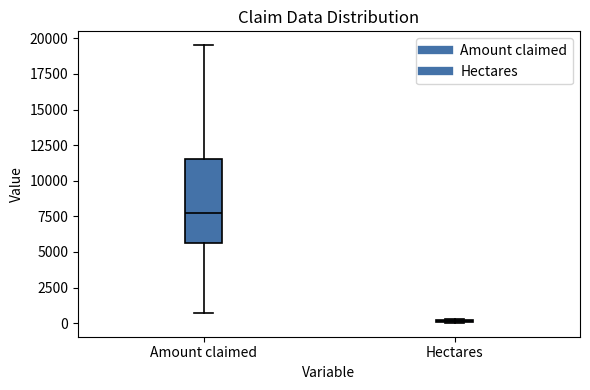

Reading left to right, read every box against the y-axis: the position of its median line, the range the box covers, and the ends of its whiskers. The values are not printed on the chart, so give them approximately, as read against the axis.

Amount claimed: median 7500, box 5500 to 11500, whiskers 500 to 19500
Hectares: box collapsed to a line at 0, whiskers 0 to 500